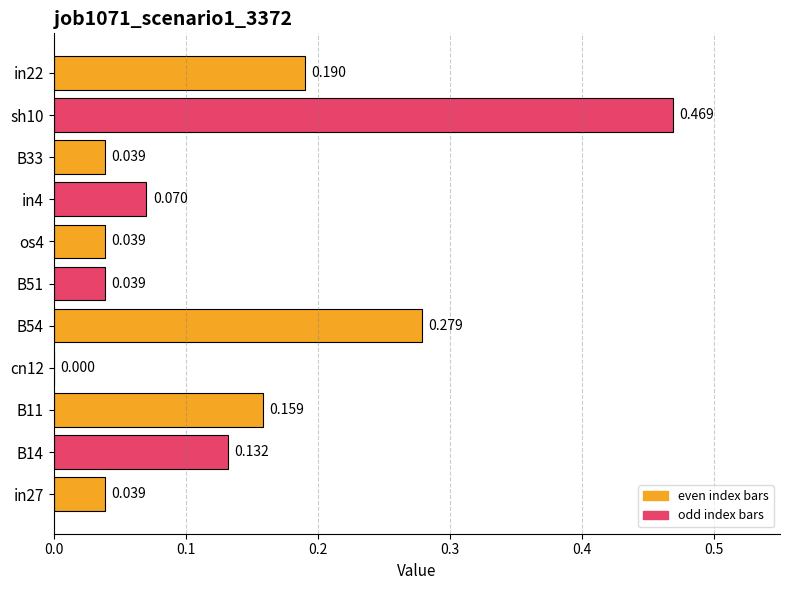

How many series are shown in this chart?

1